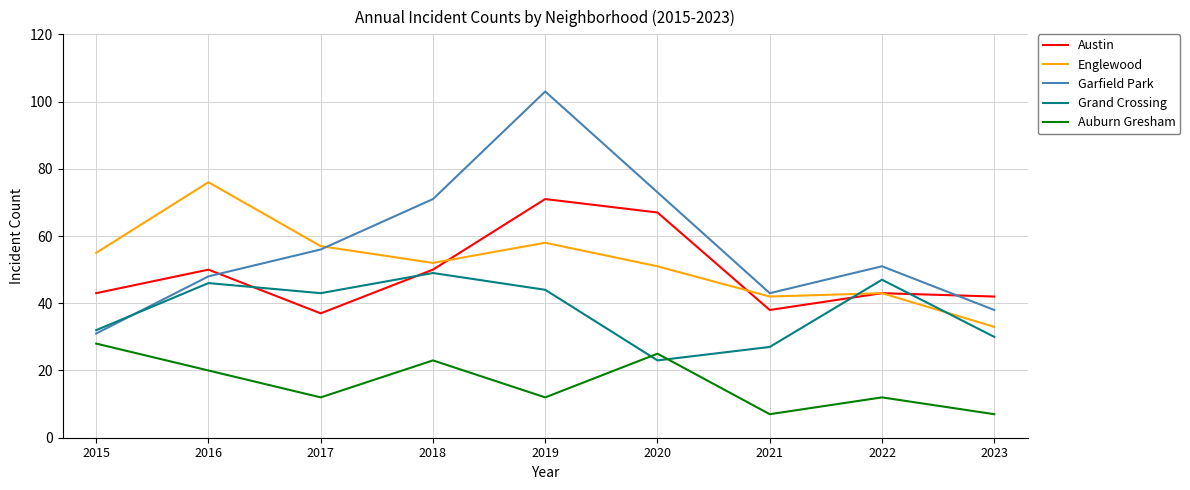

What is the average value of the Garfield Park series?

57